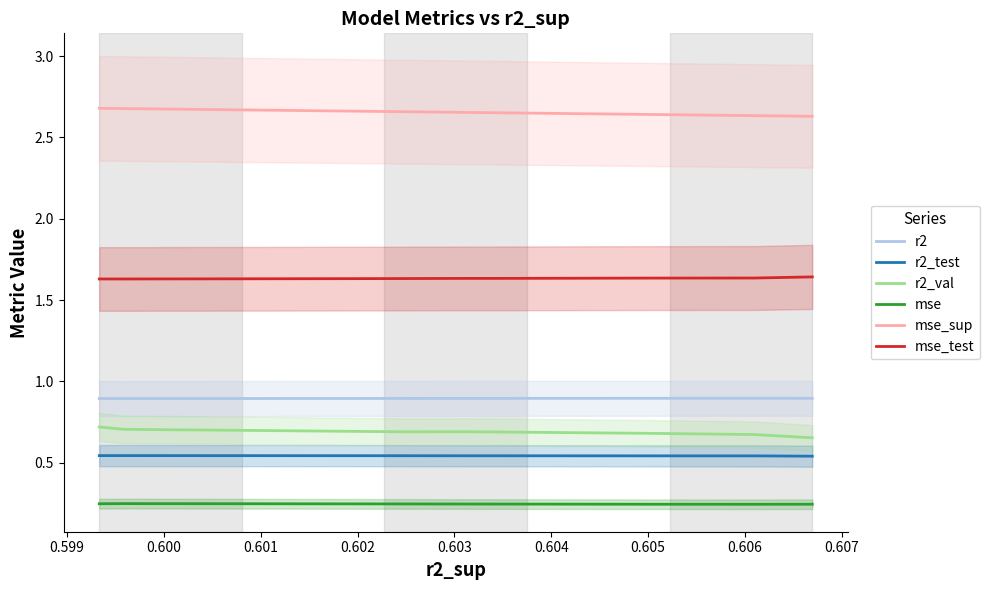

What is the smallest value displayed?

0.2